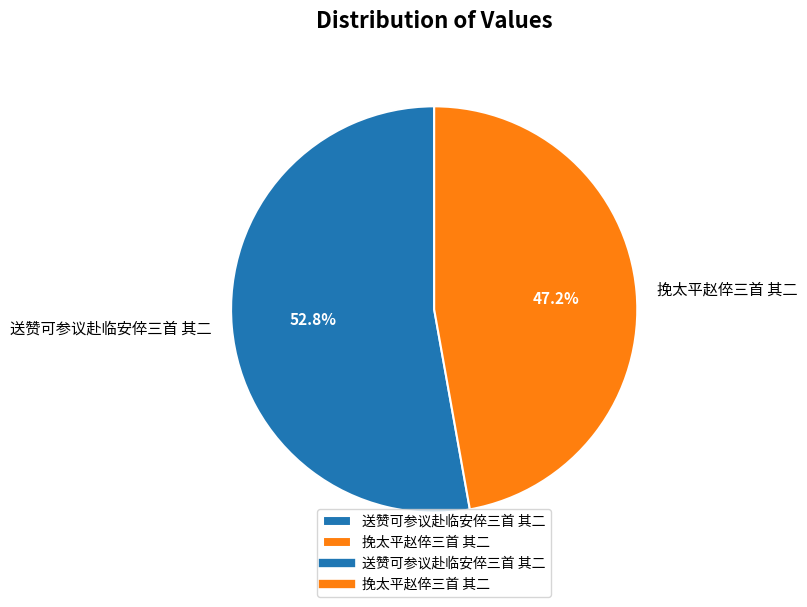

What portion of the pie excludes 送赞可参议赴临安倅三首 其二?

47.2%